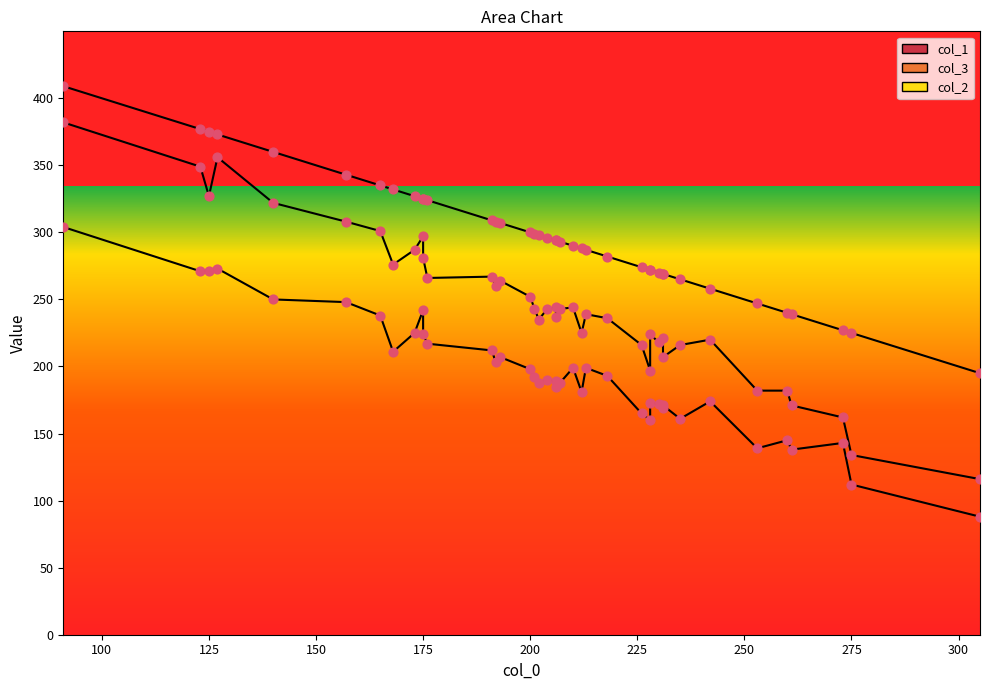

Which series has the largest total across all categories?

col_1